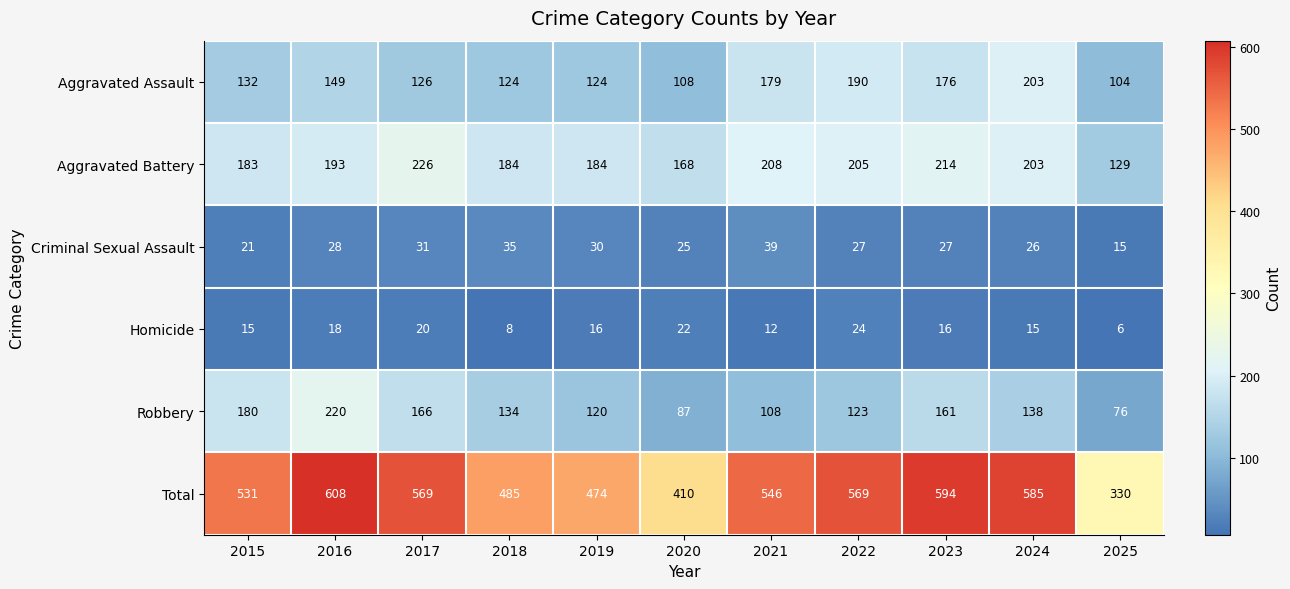

The Robbery series shows 26 at 2025. True or false?

False